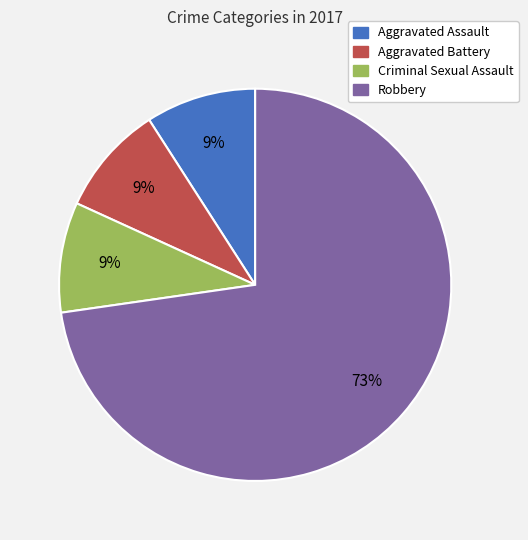

Does any single category account for the majority?

Yes